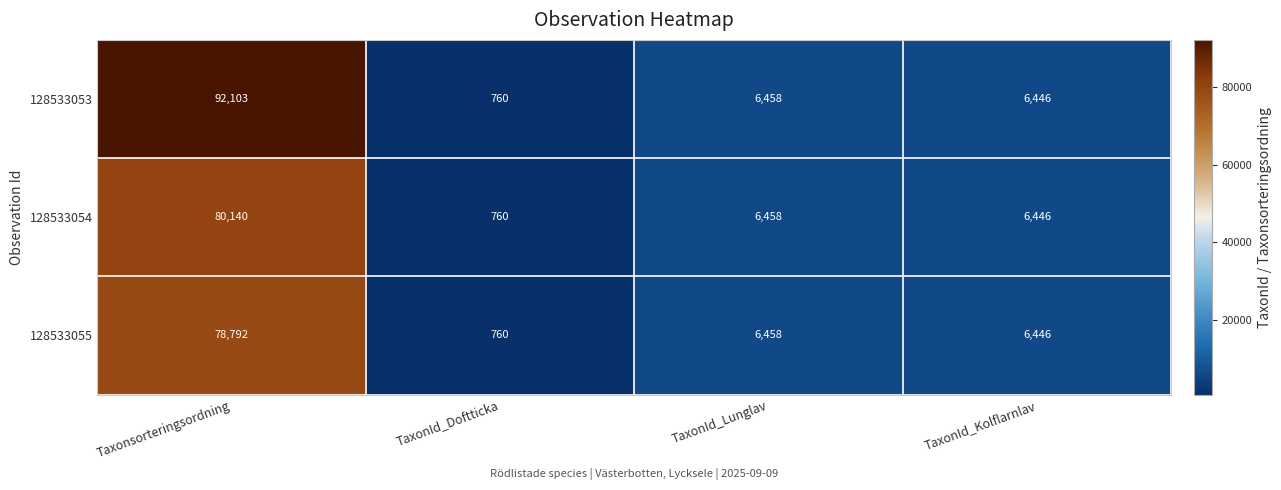

List the labels in order of 128533053 value, largest first.

Taxonsorteringsordning, TaxonId_Lunglav, TaxonId_Kolflarnlav, TaxonId_Doftticka